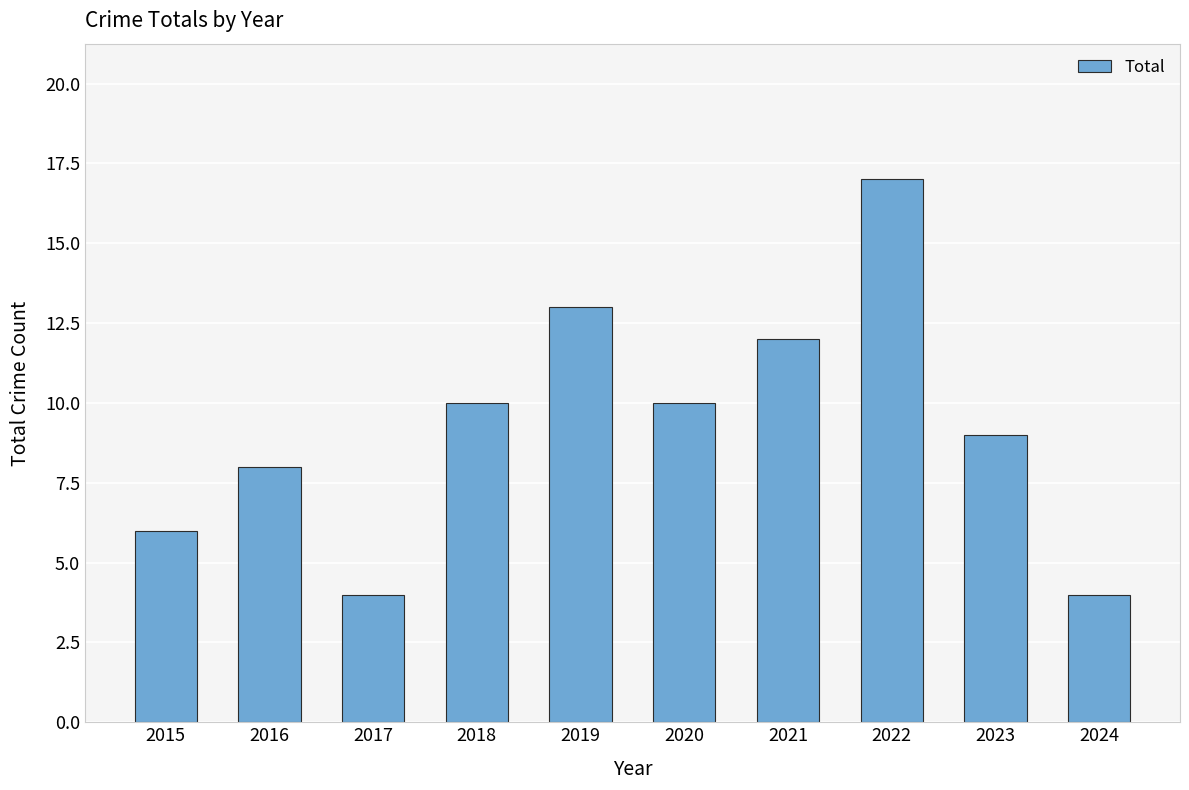

At which category does the chart reach its peak across all series?

2022